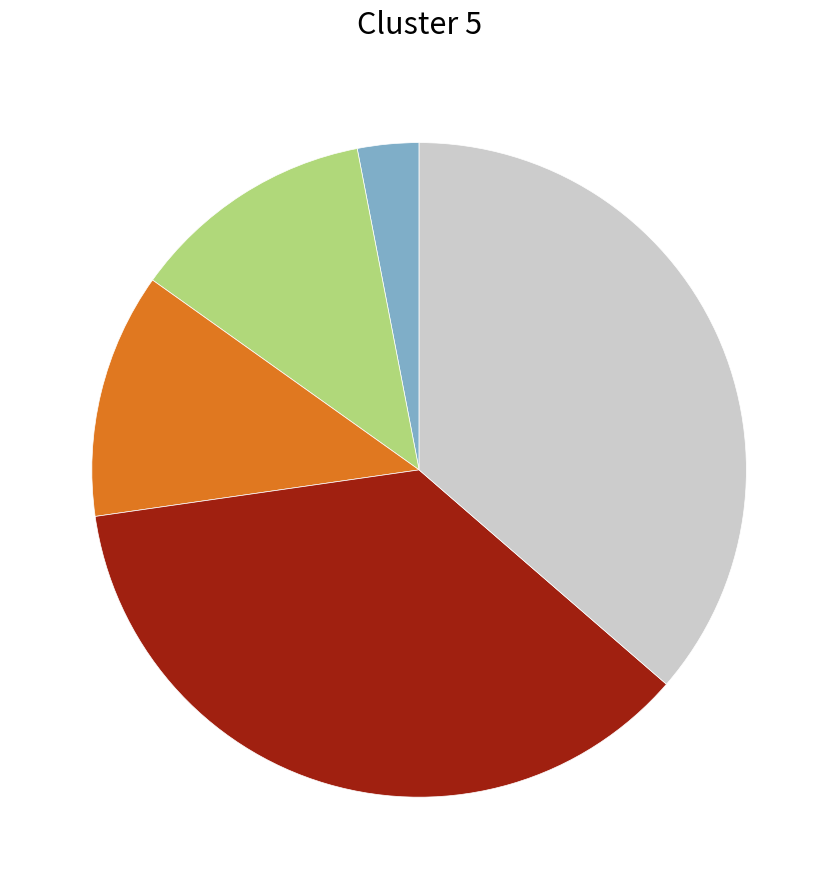

Is there a majority slice in this chart?

No